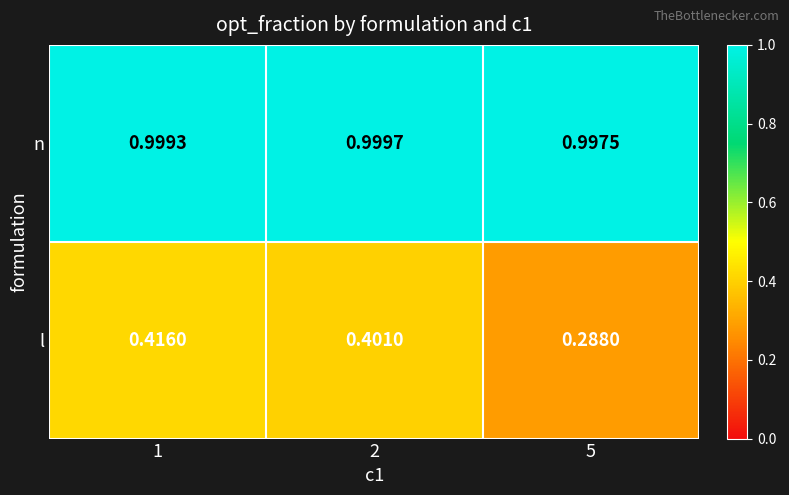

Which series has the largest range (max minus min)?

l